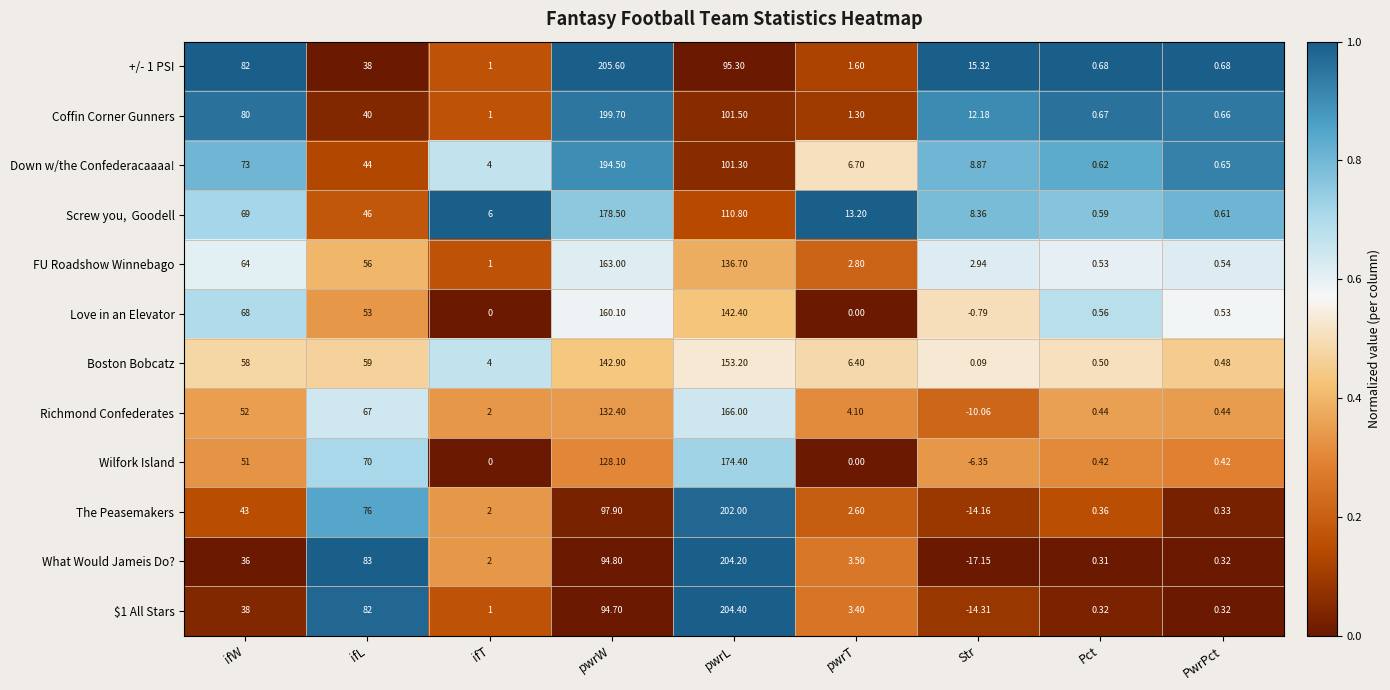

Which category has the highest value in the Richmond Confederates series?

pwrL